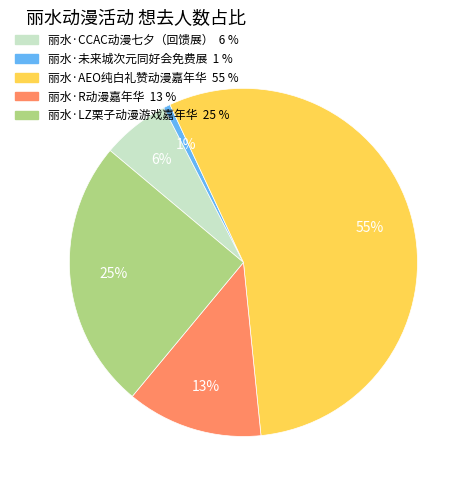

Combined, do 丽水·AEO纯白礼赞动漫嘉年华 and 丽水·CCAC动漫七夕（回馈展） account for over 50%?

Yes